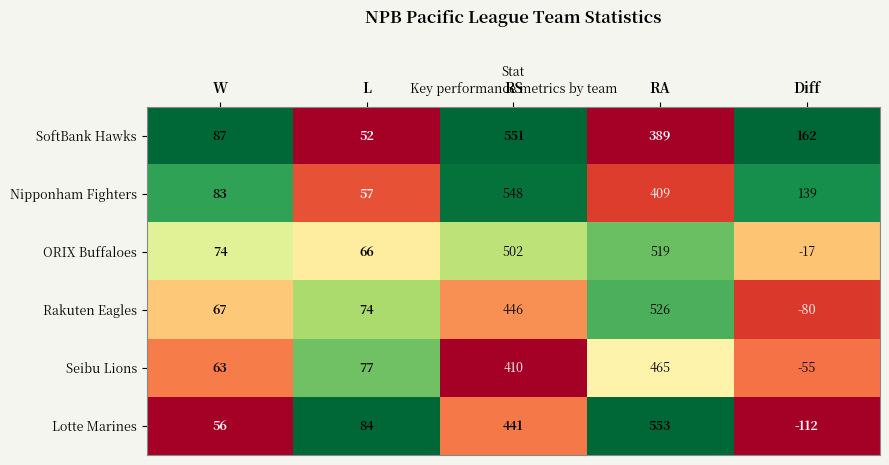

What is the lowest value of the Nipponham Fighters series?

57